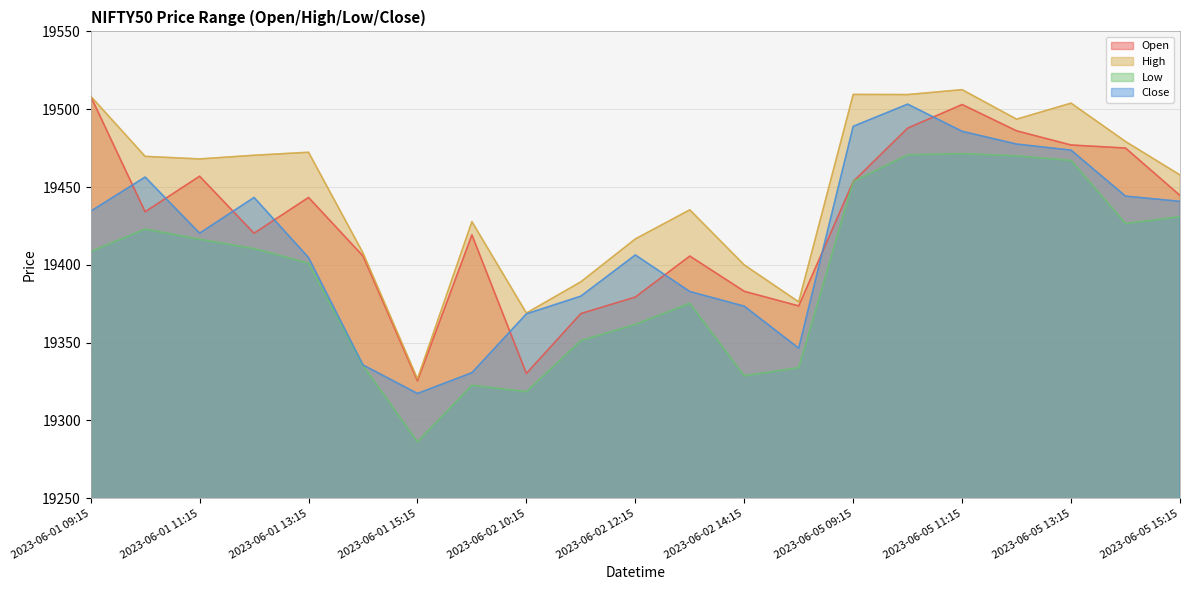

What is the sum of all Close values?

407714.7